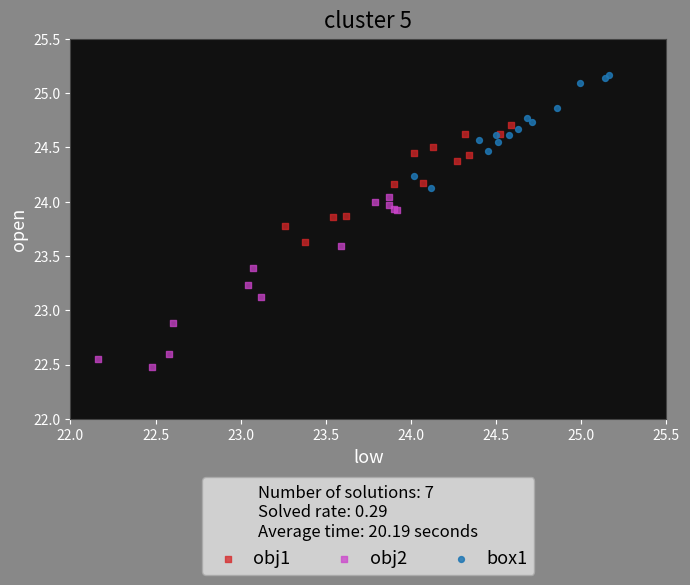

Which series reaches the maximum Y coordinate?

box1